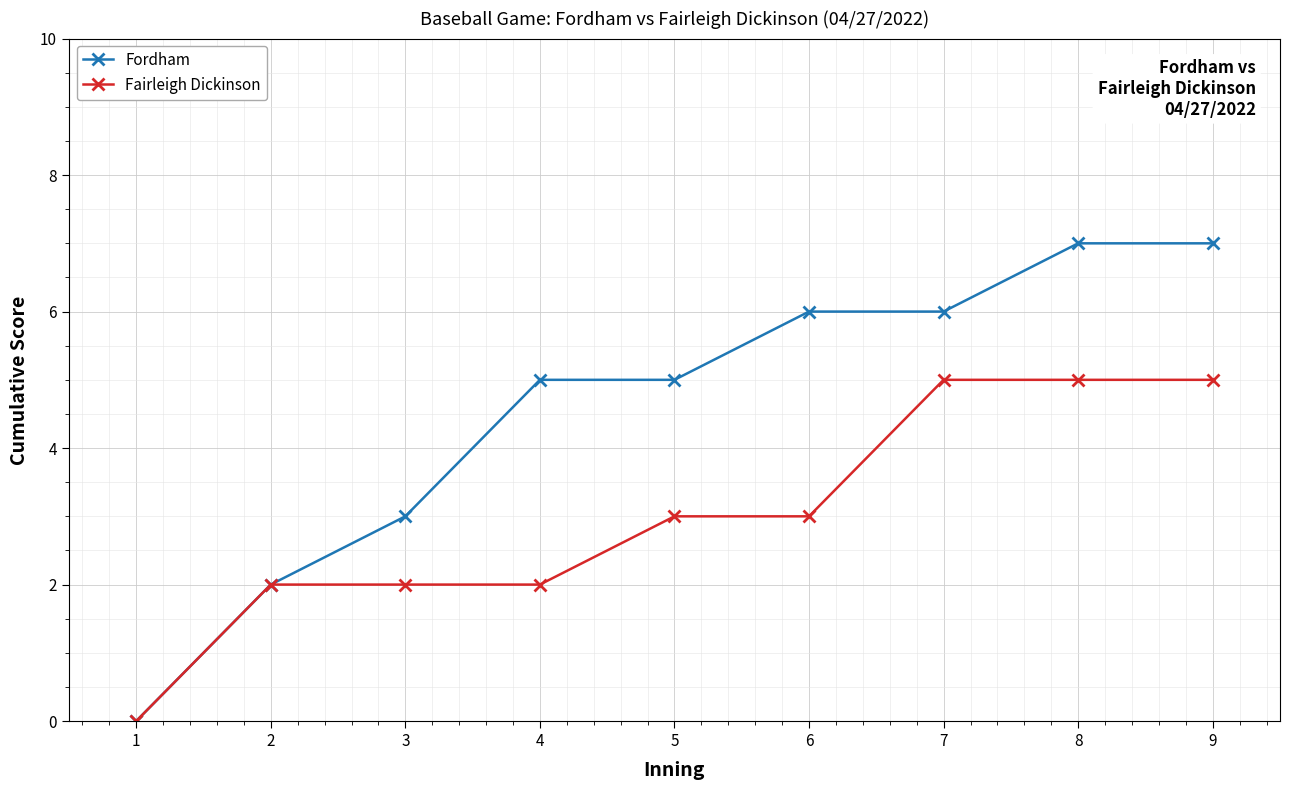

Read the Fordham value at 2.

2